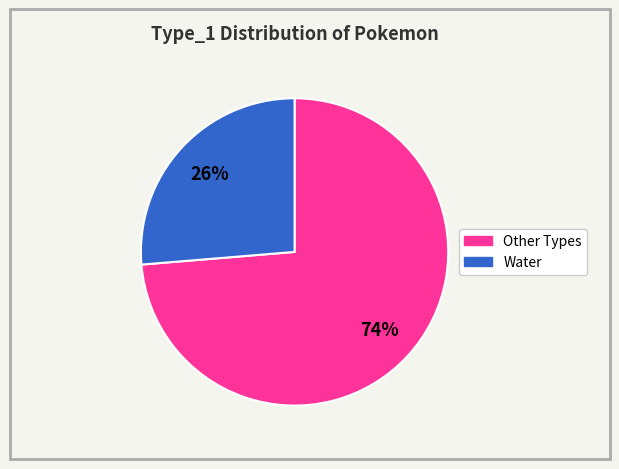

To the nearest percent, what is the average slice percentage?

50%